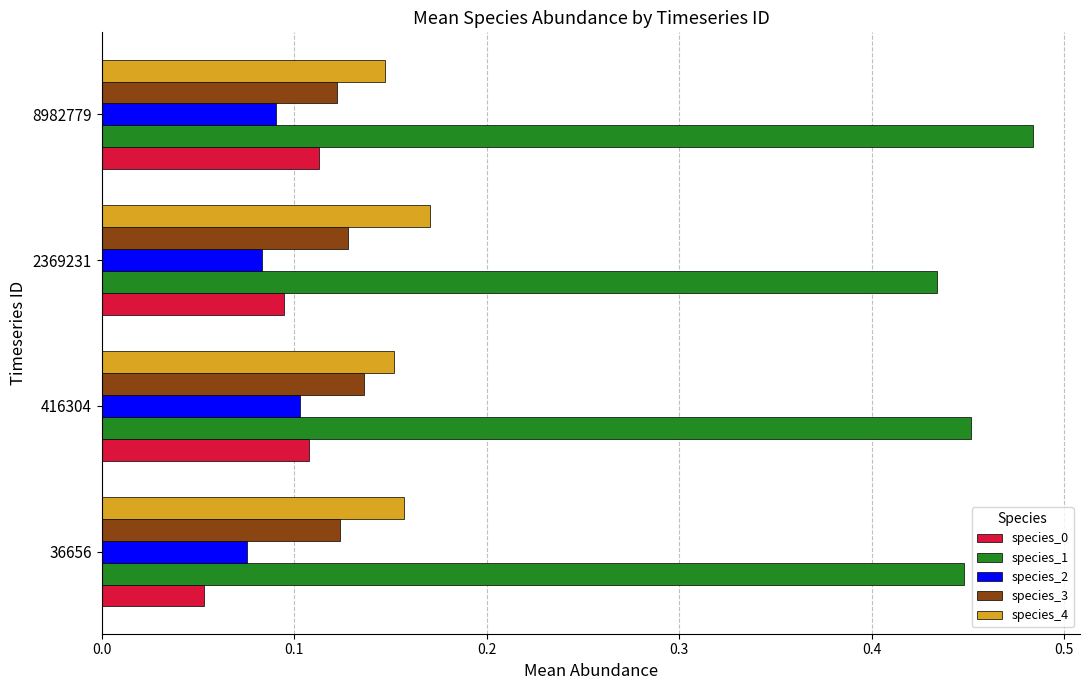

At 36656, list the series in order from largest to smallest.

species_1, species_4, species_3, species_2, species_0